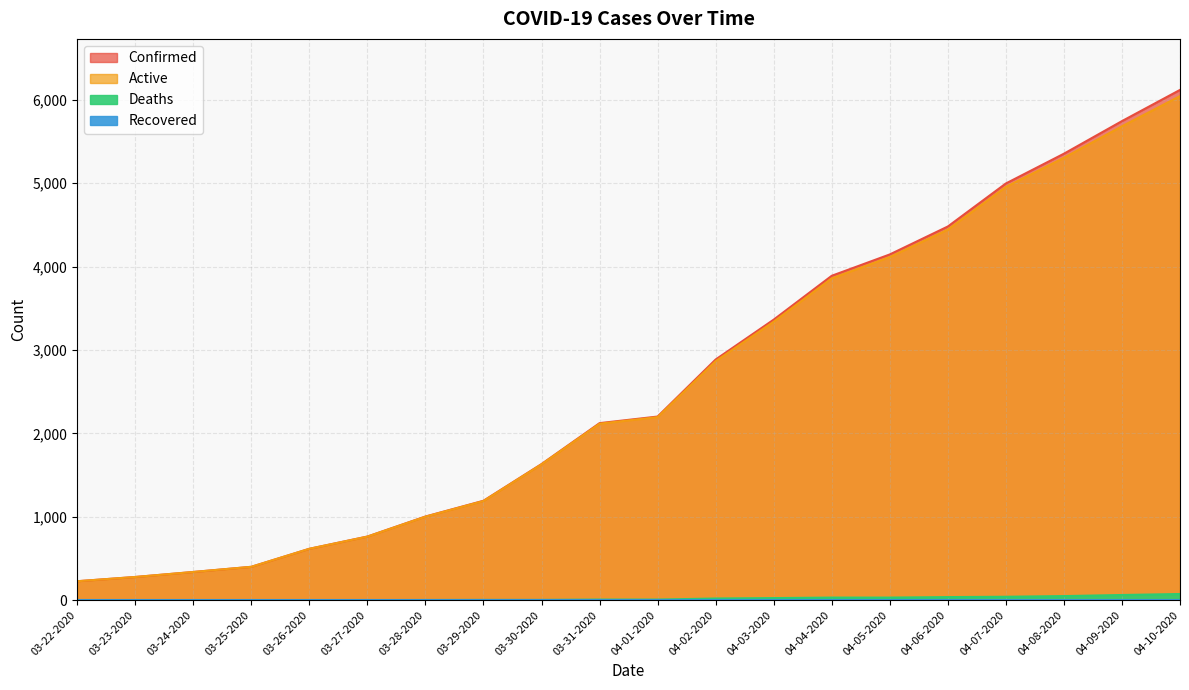

What is the difference between the maximum and minimum values in the Confirmed series?

5892